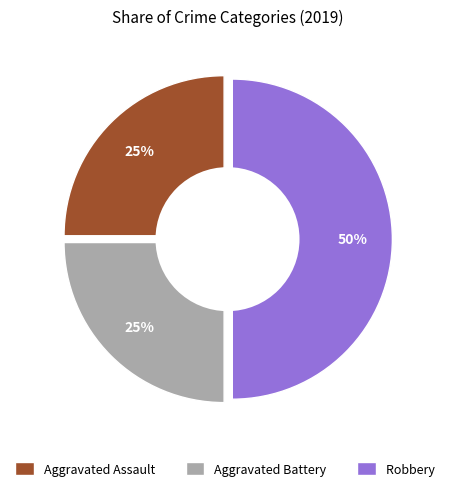

To the nearest percent, what portion does Aggravated Battery represent?

25%